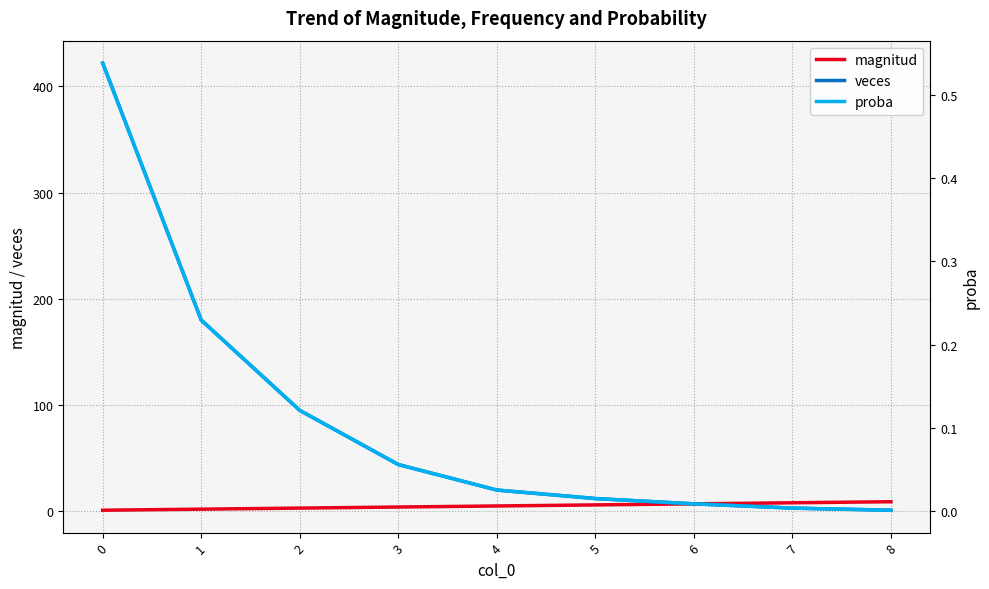

Reading left to right, list all the values displayed in this chart.

magnitud: 1.0	2.0	3.0	4.0	5.0	6.0	7.0	8.0	9.0
veces: 422.0	180.0	95.0	44.0	20.0	12.0	7.0	3.0	1.0
proba: 0.5	0.2	0.1	0.1	0.0	0.0	0.0	0.0	0.0